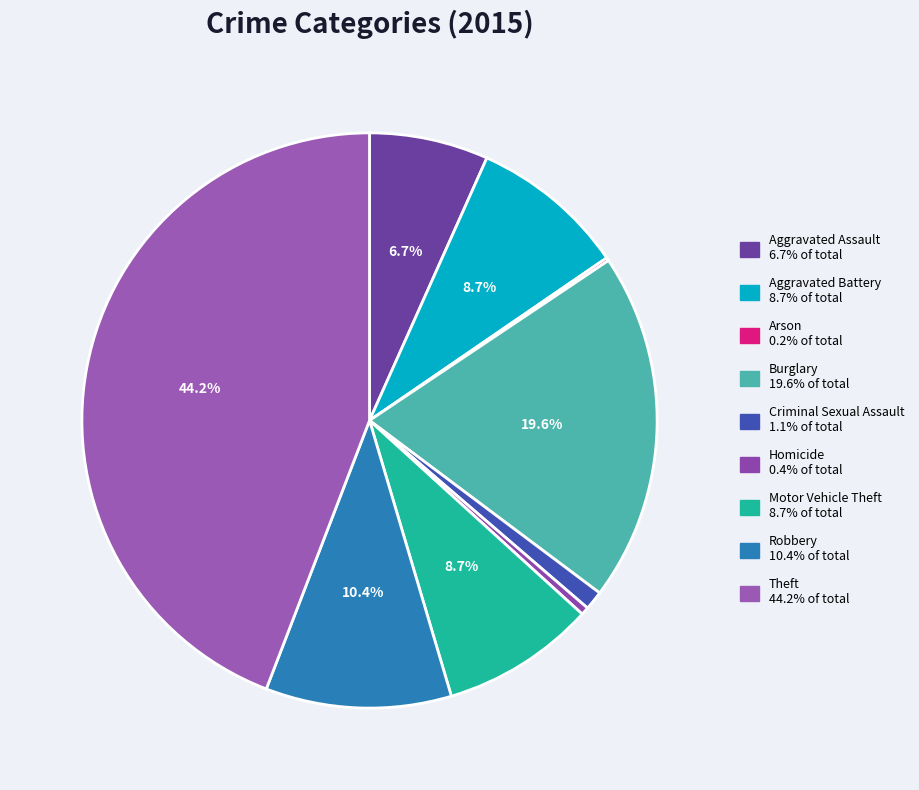

The Aggravated Battery slice represents 9% of the pie. True or false?

True